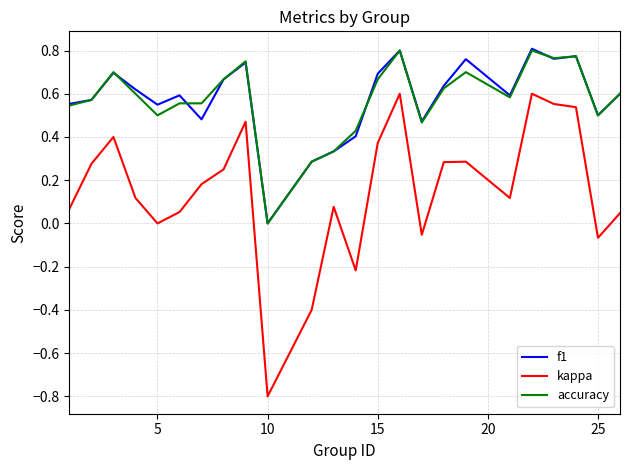

Which series has the widest spread of values?

kappa